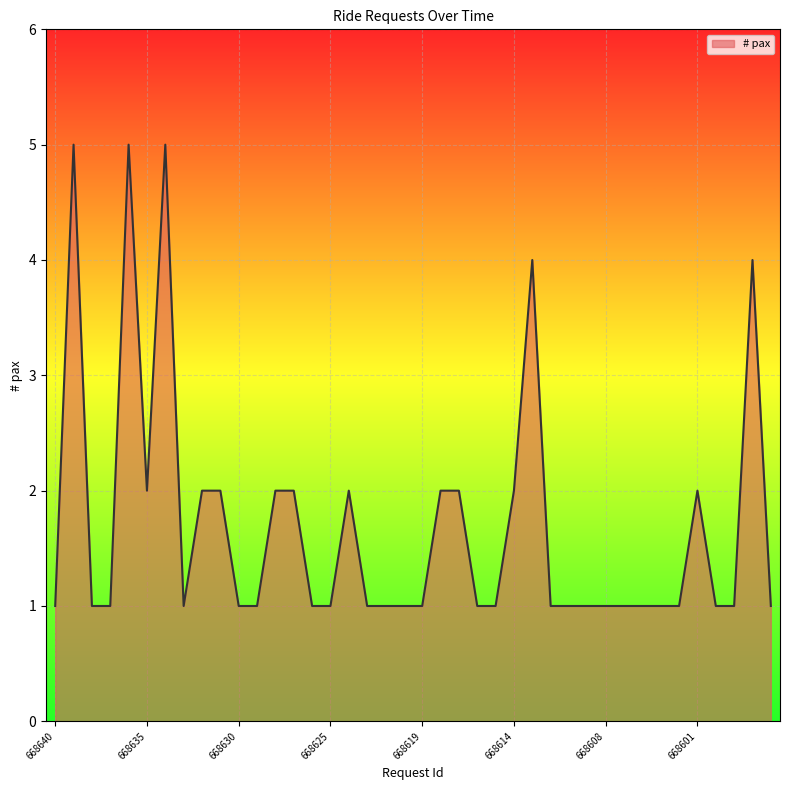

List the labels in order of value, smallest first.

668640, 668638, 668637, 668633, 668630, 668629, 668626, 668625, 668622, 668621, 668620, 668619, 668616, 668615, 668612, 668610, 668609, 668608, 668607, 668604, 668603, 668602, 668600, 668599, 668597, 668635, 668632, 668631, 668628, 668627, 668624, 668618, 668617, 668614, 668601, 668613, 668598, 668639, 668636, 668634